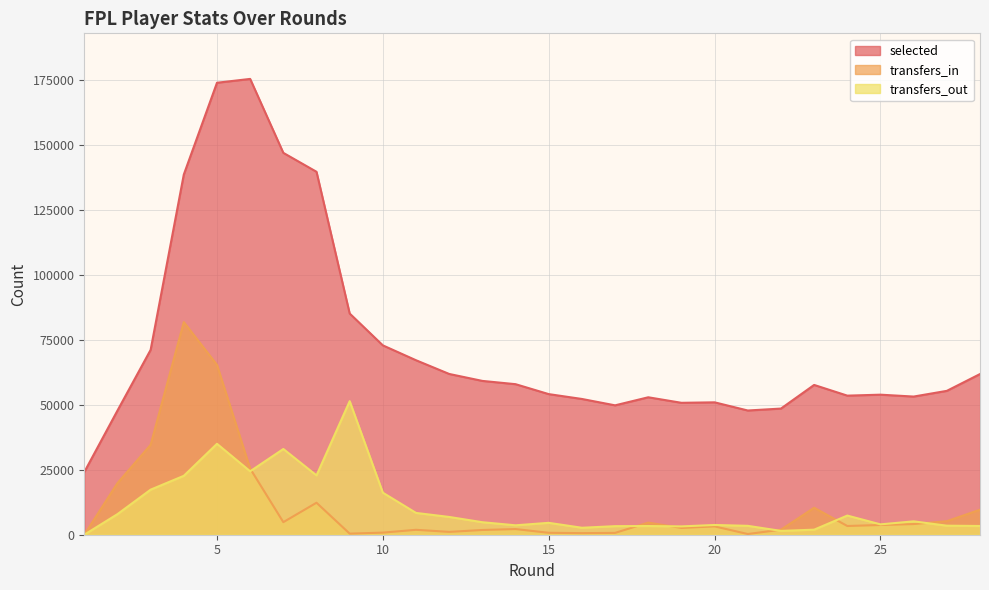

Reading left to right, list all the values displayed in this chart.

selected: 1=24123	2=47806	3=71199	4=138726	5=174078	6=175554	7=147073	8=139788	9=85200	10=72928	11=67198	12=61917	13=59240	14=57980	15=54155	16=52287	17=49833	18=52936	19=50808	20=50991	21=47843	22=48587	23=57691	24=53568	25=53939	26=53213	27=55410	28=61882
transfers_in: 1=0	2=19867	3=34630	4=81893	5=65427	6=25479	7=4842	8=12320	9=419	10=809	11=1892	12=1094	13=1822	14=2172	15=744	16=610	17=707	18=4661	19=2620	20=3207	21=271	22=1936	23=10383	24=3361	25=3747	26=4105	27=5210	28=9639
transfers_out: 1=0	2=7925	3=17356	4=22686	5=35020	6=24427	7=33018	8=22845	9=51441	10=16190	11=8395	12=6843	13=4815	14=3626	15=4581	16=2682	17=3295	18=3349	19=3207	20=3751	21=3422	22=1475	23=1946	24=7378	25=3988	26=5153	27=3482	28=3363